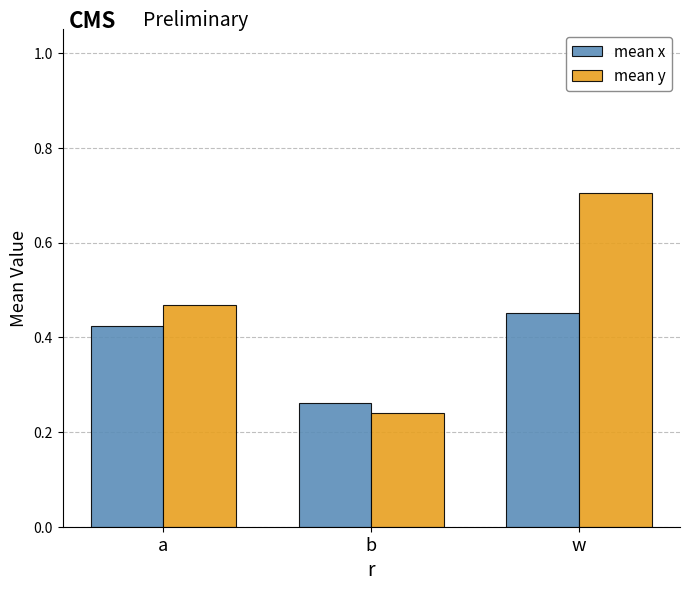

What position from the left is a?

1